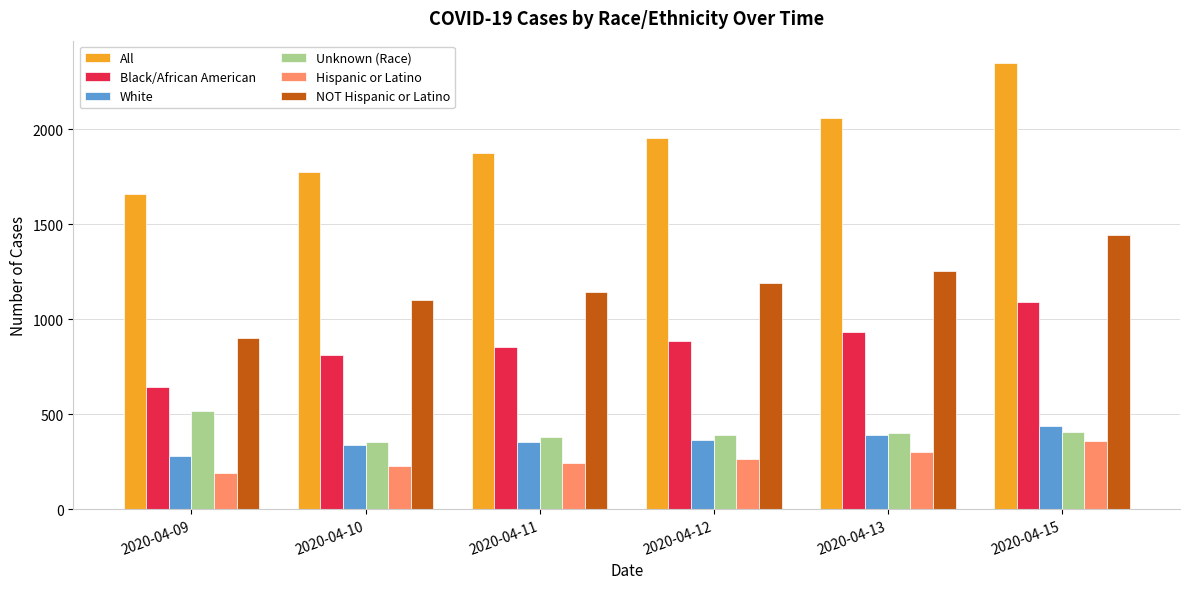

What is the total value across all series at 2020-04-15?

6088